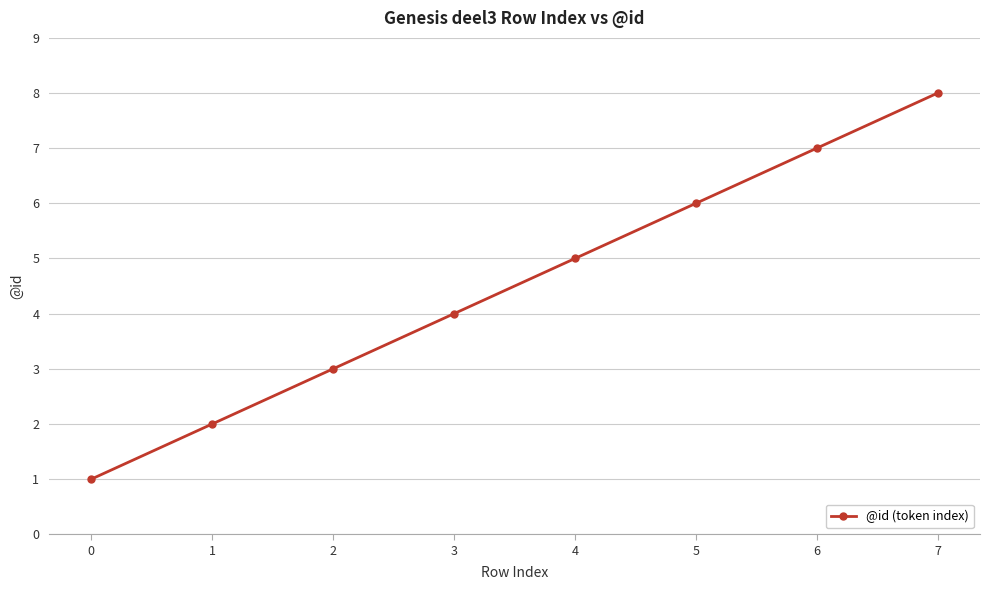

Is this an area chart (filled region under the line)?

No